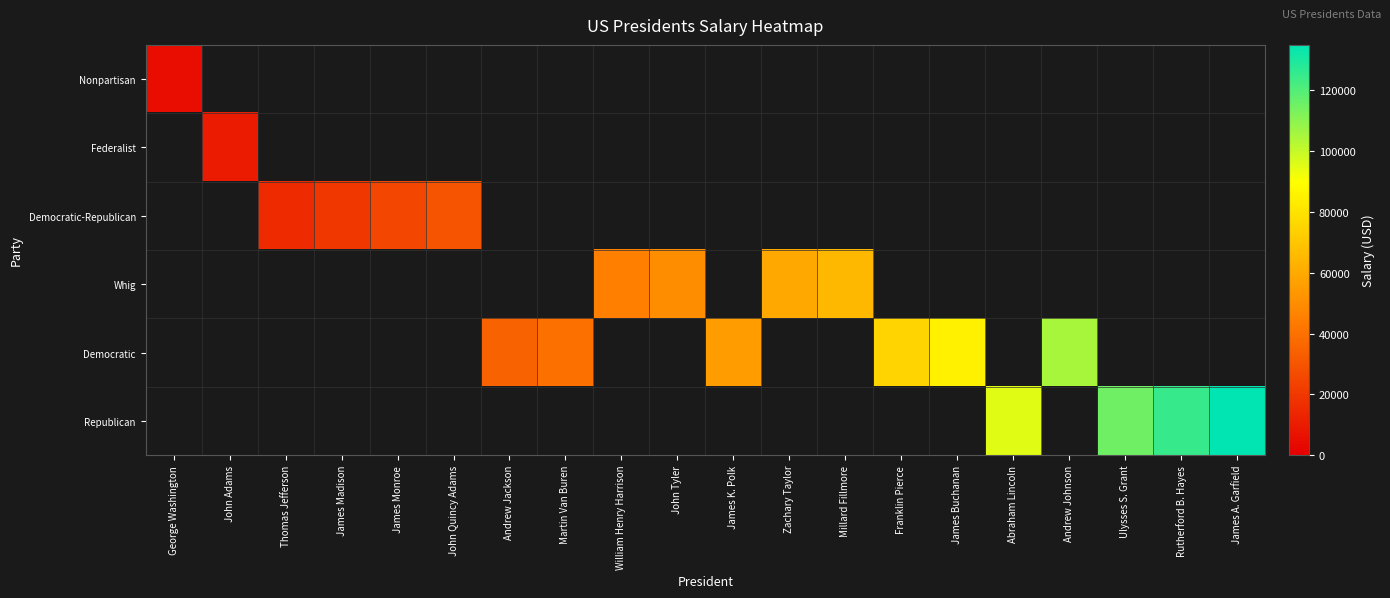

Rank the series by their maximum value, from lowest to highest.

Nonpartisan, Federalist, Democratic-Republican, Whig, Democratic, Republican